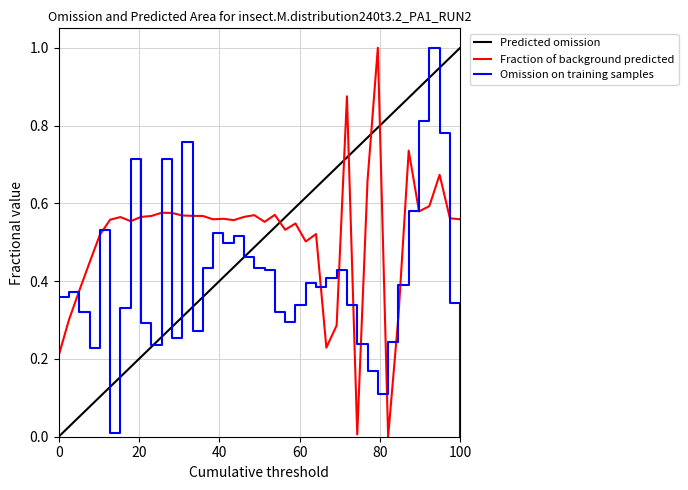

How many lines are shown in the chart?

3